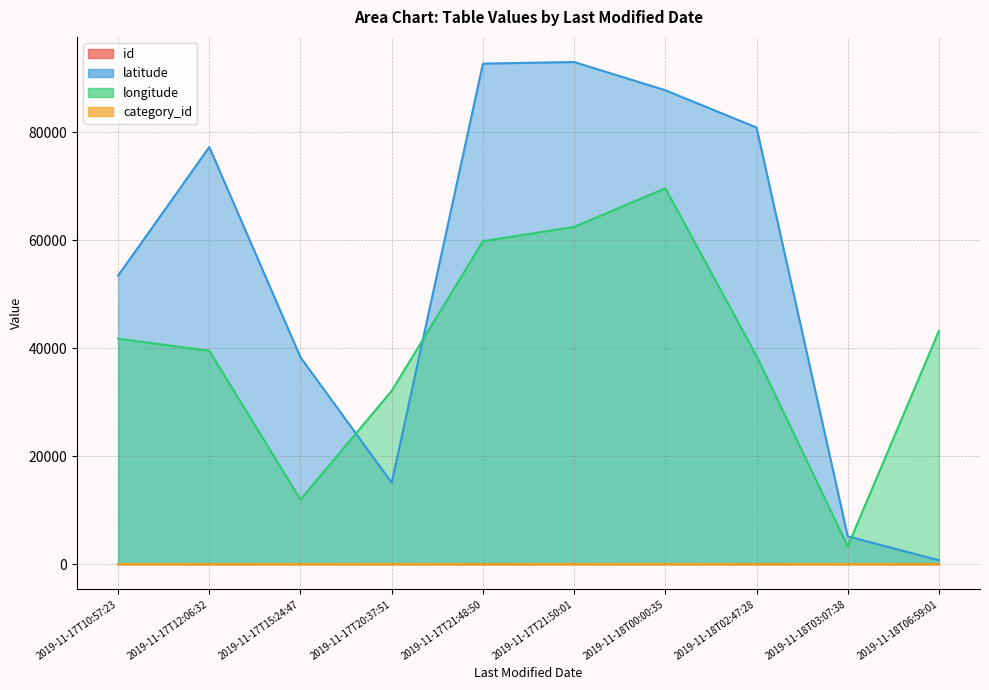

Which series has the largest total across all categories?

latitude